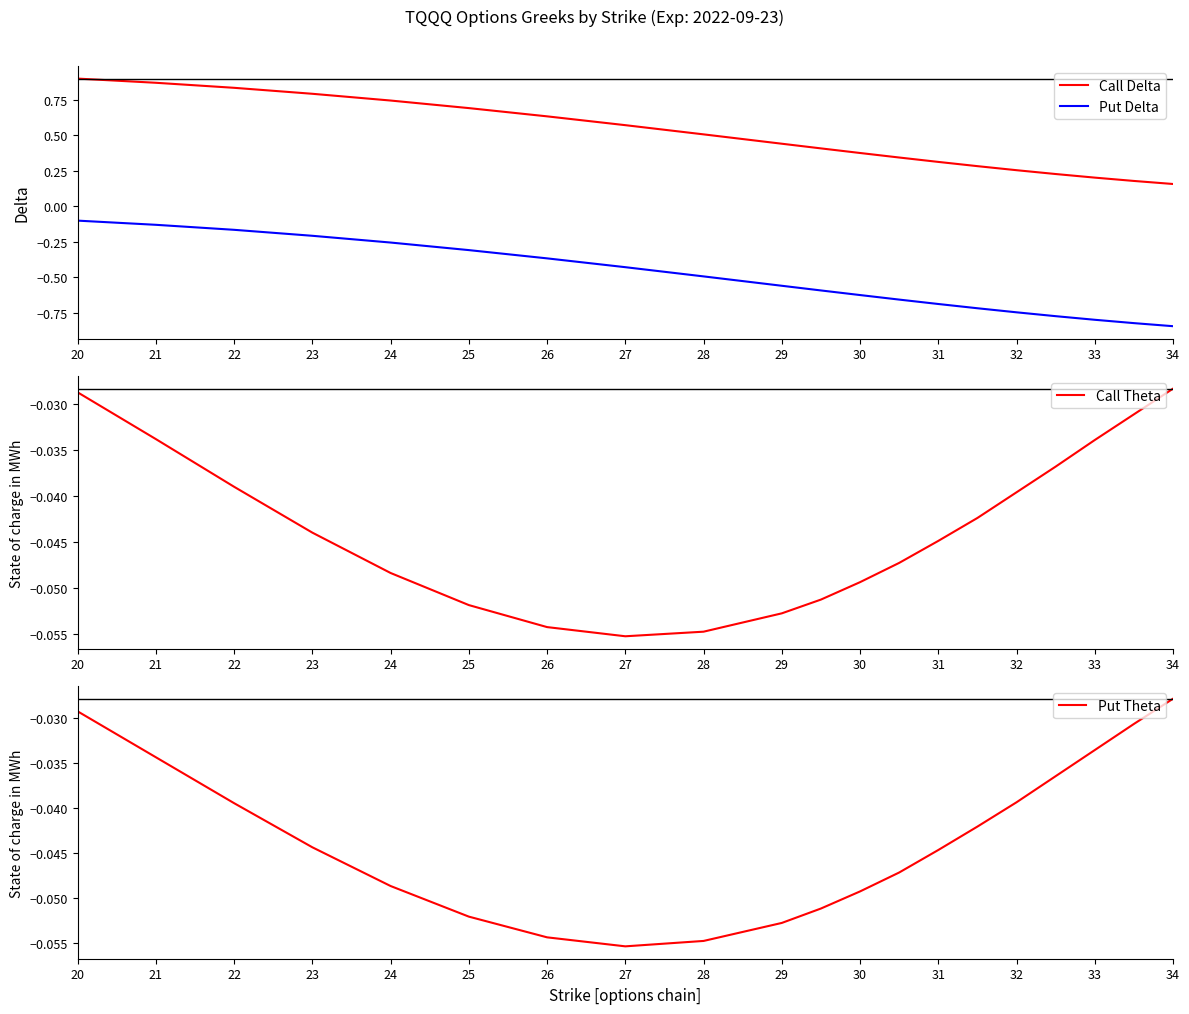

What is the greatest value displayed?

0.9